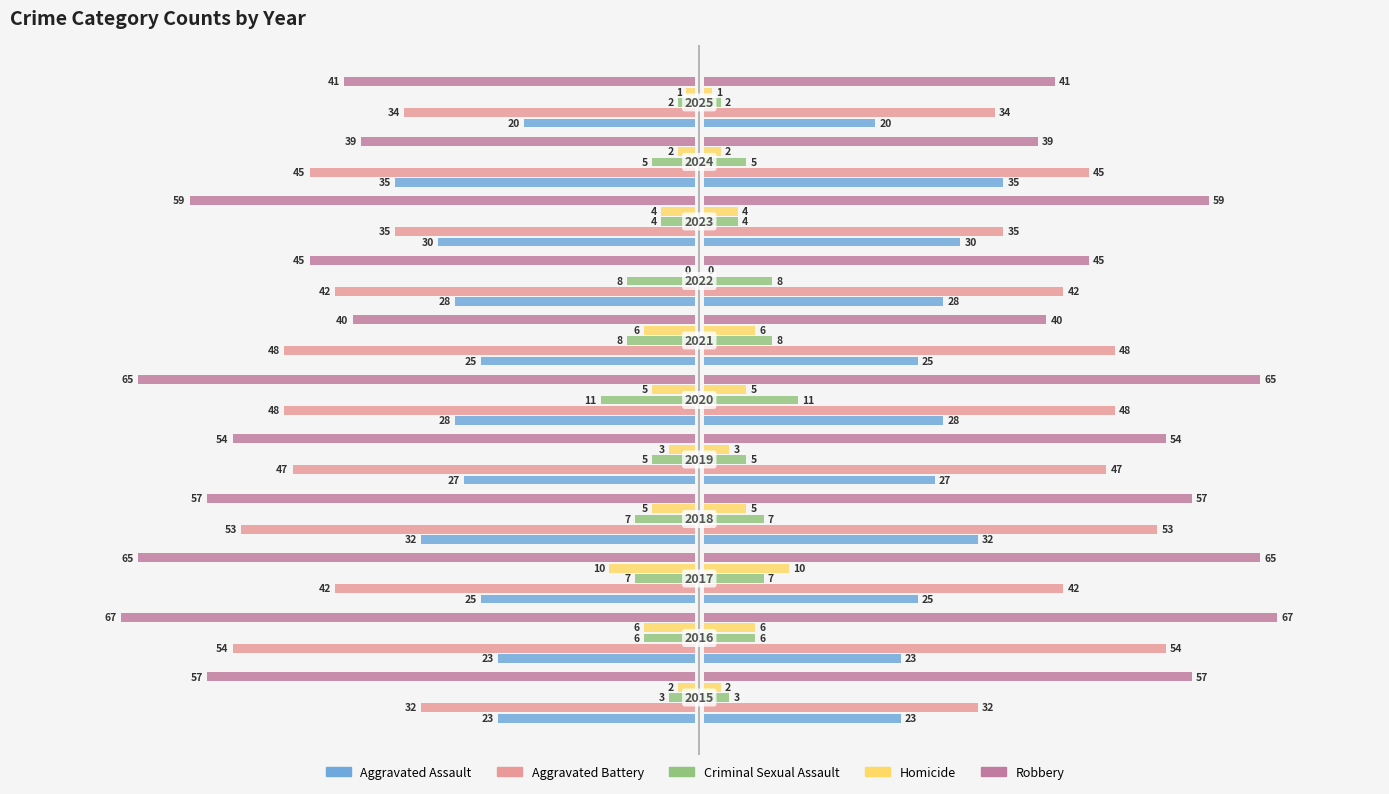

How many data points does each series have?

11